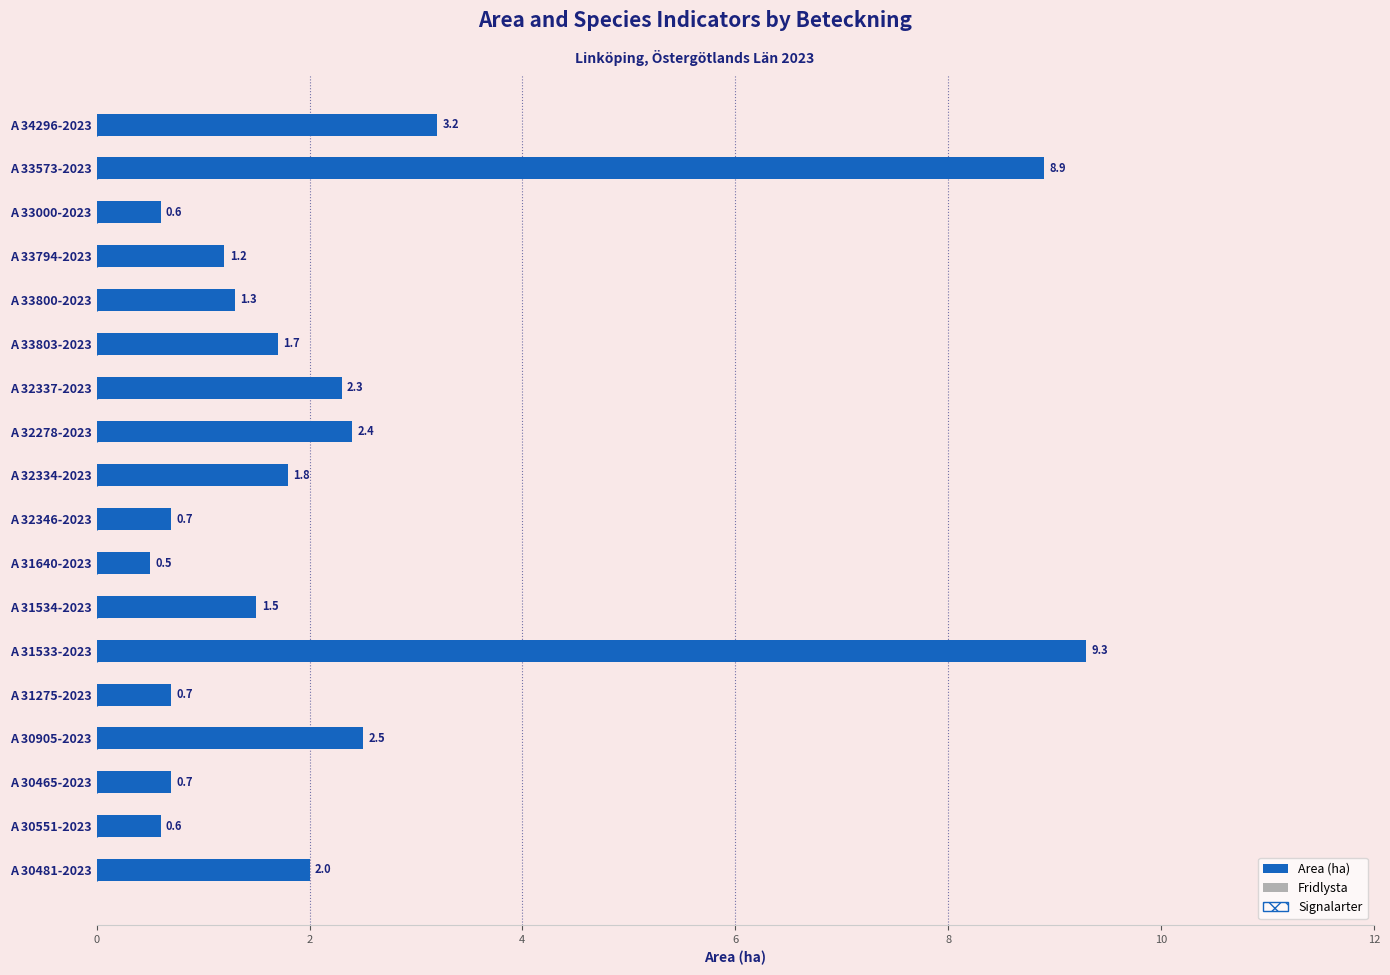

Which has a higher value, A 34296-2023 or A 33000-2023?

A 34296-2023